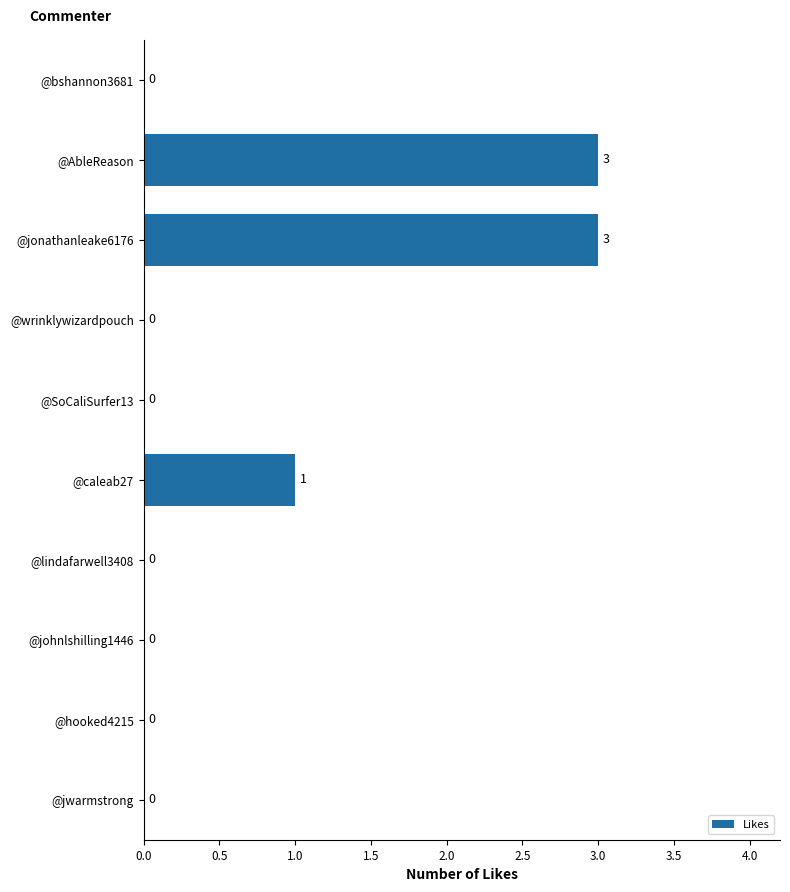

How many values are between 0 and 1?

8